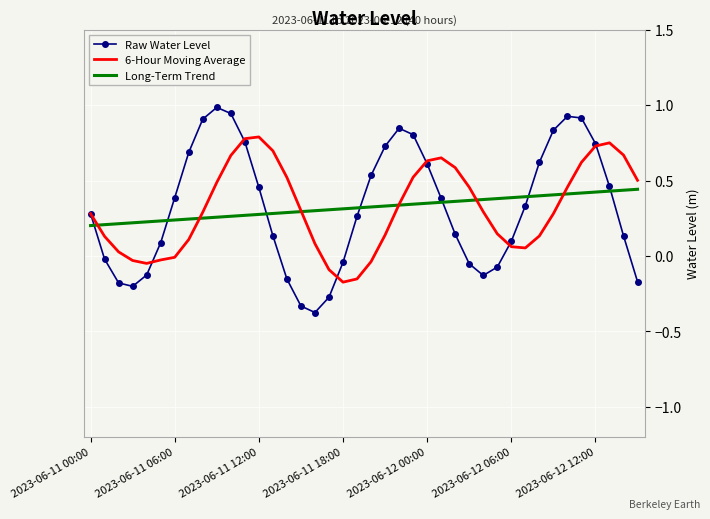

How many distinct data groups are displayed?

3